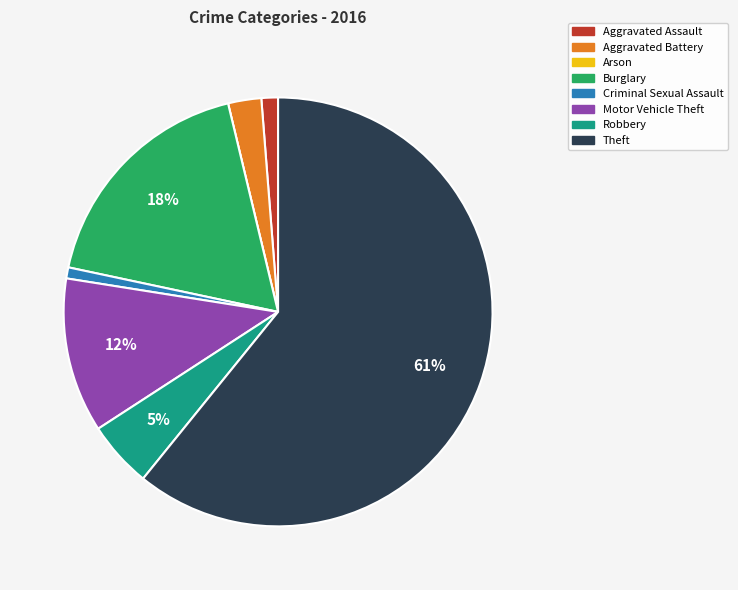

True or false: Aggravated Assault accounts for 1% of the total.

True